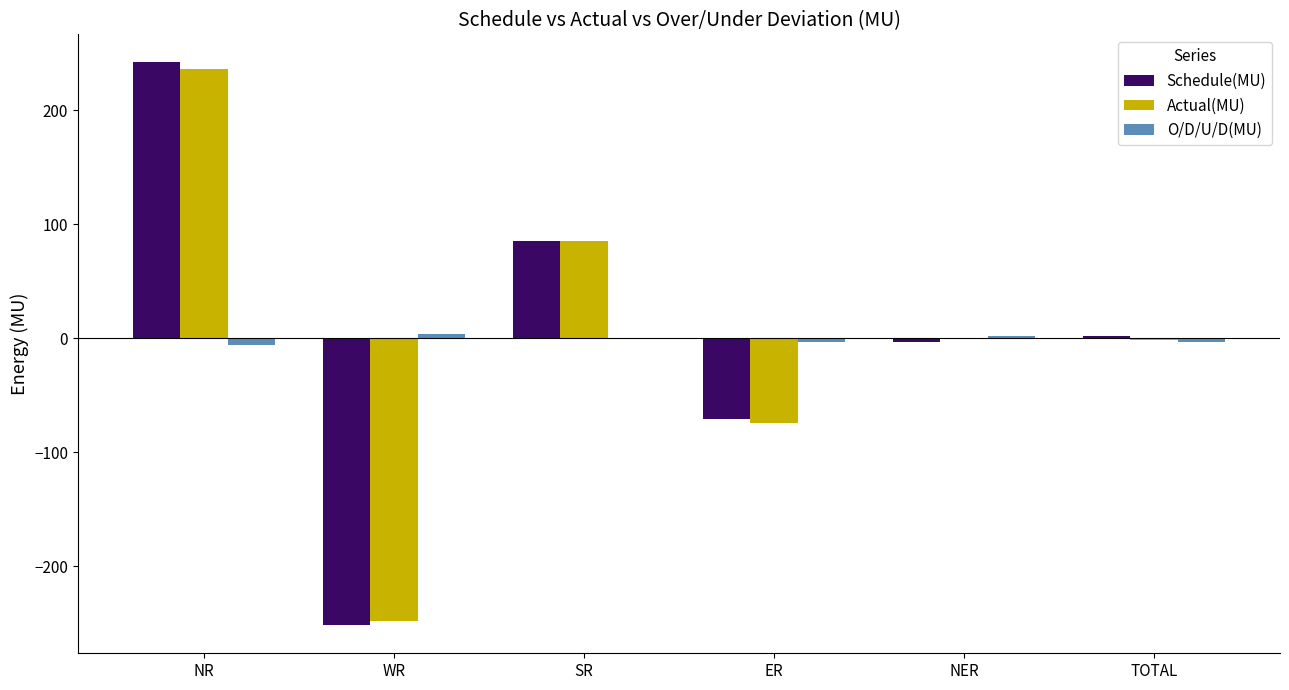

At which category is the sum across all series the highest?

NR